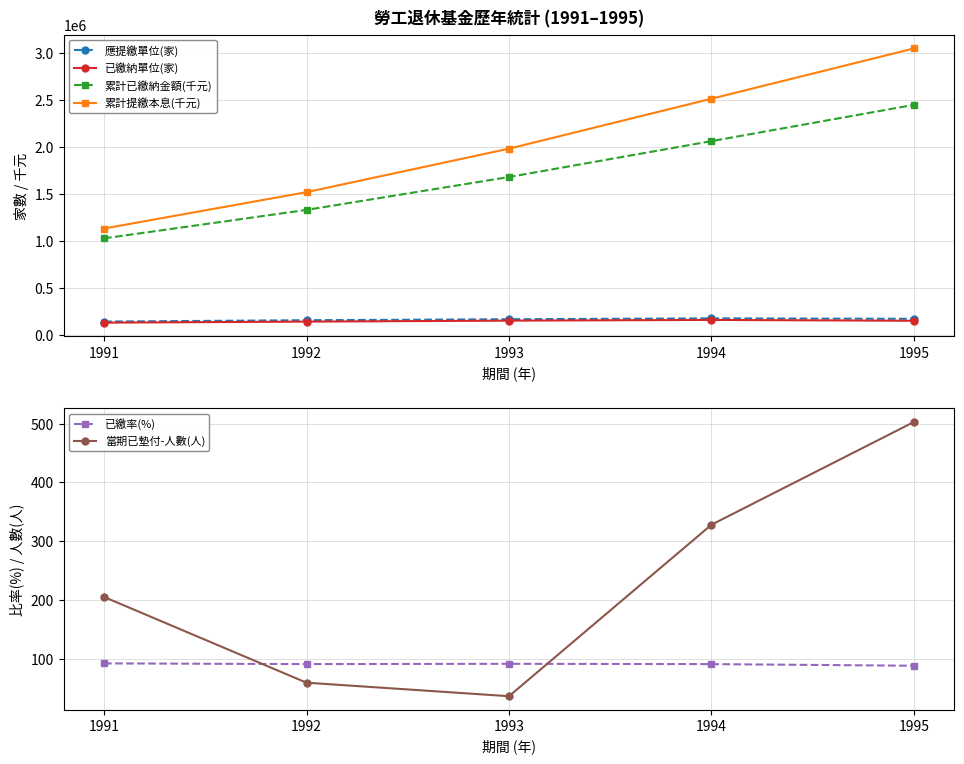

How many data points in 應提繳單位(家) are above 166465?

2